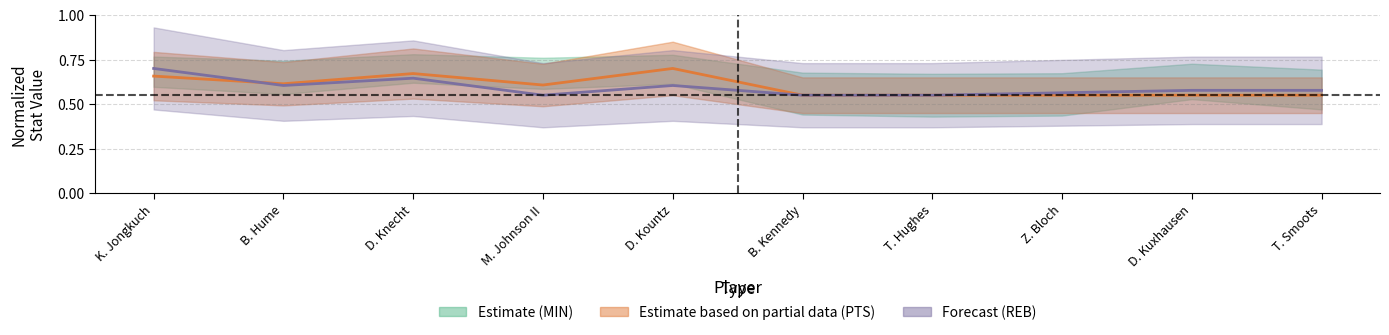

Rank the series by their maximum value, from highest to lowest.

MIN, REB, PTS